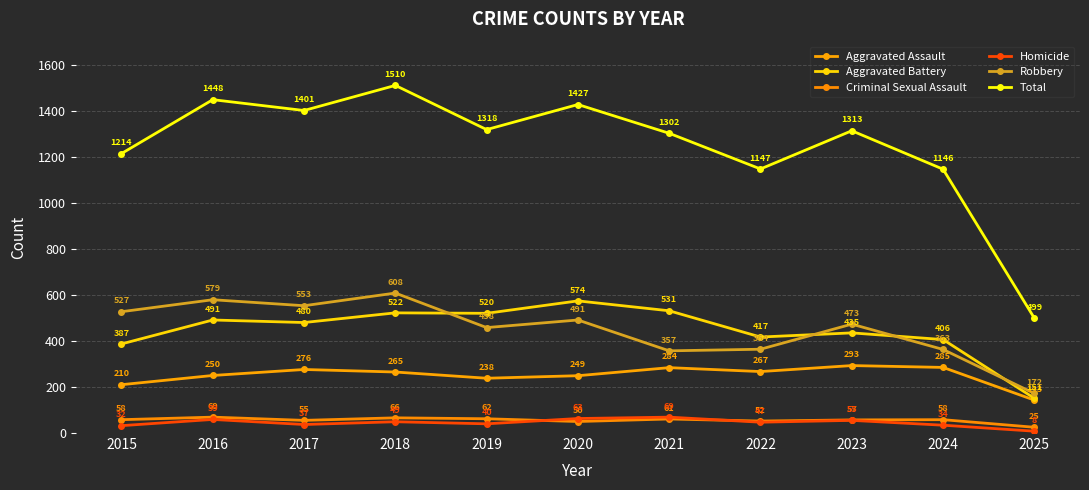

What is the highest value of the Total series?

1510